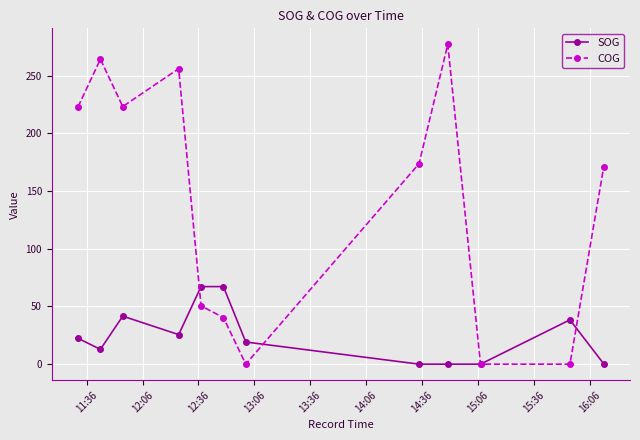

What is the difference between the second highest and second lowest values in the COG series?

264.2